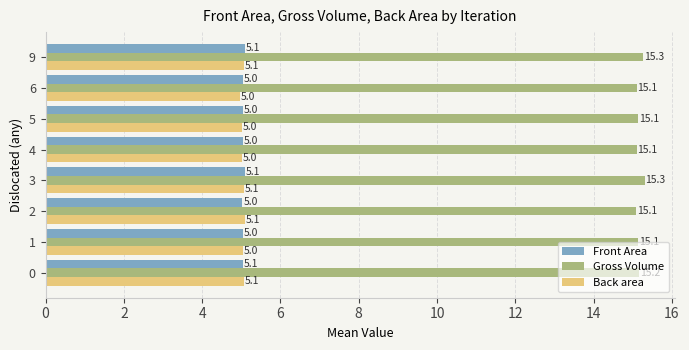

Which category has the highest value in the Back area series?

2